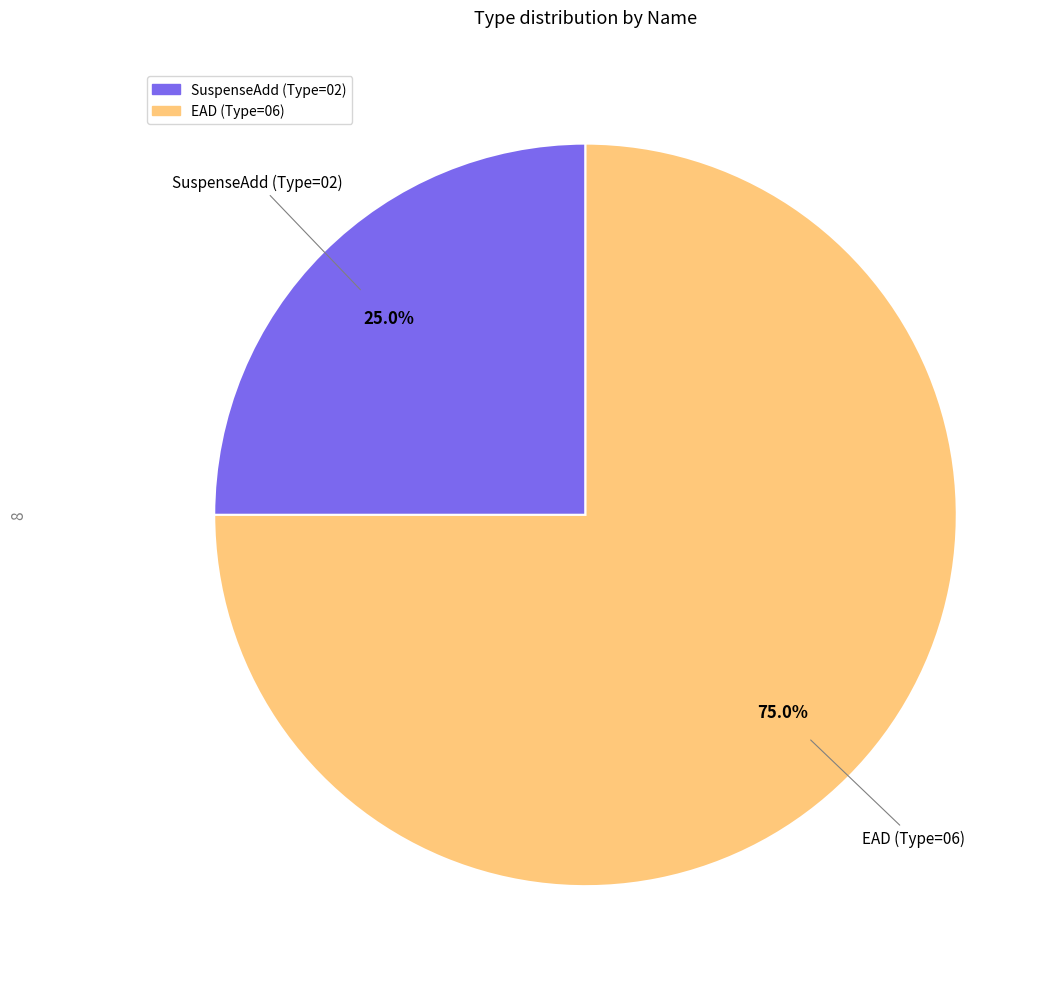

How many segments does this pie chart have?

2